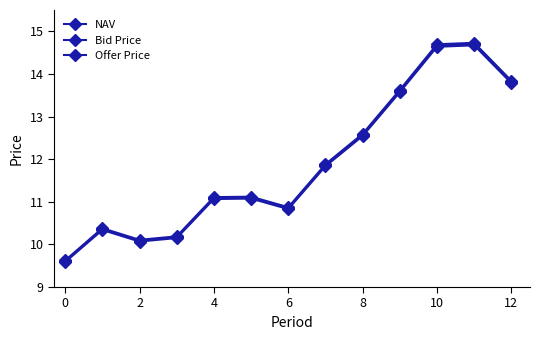

In Offer Price, how many points are lower than both neighbors (excluding endpoints)?

2